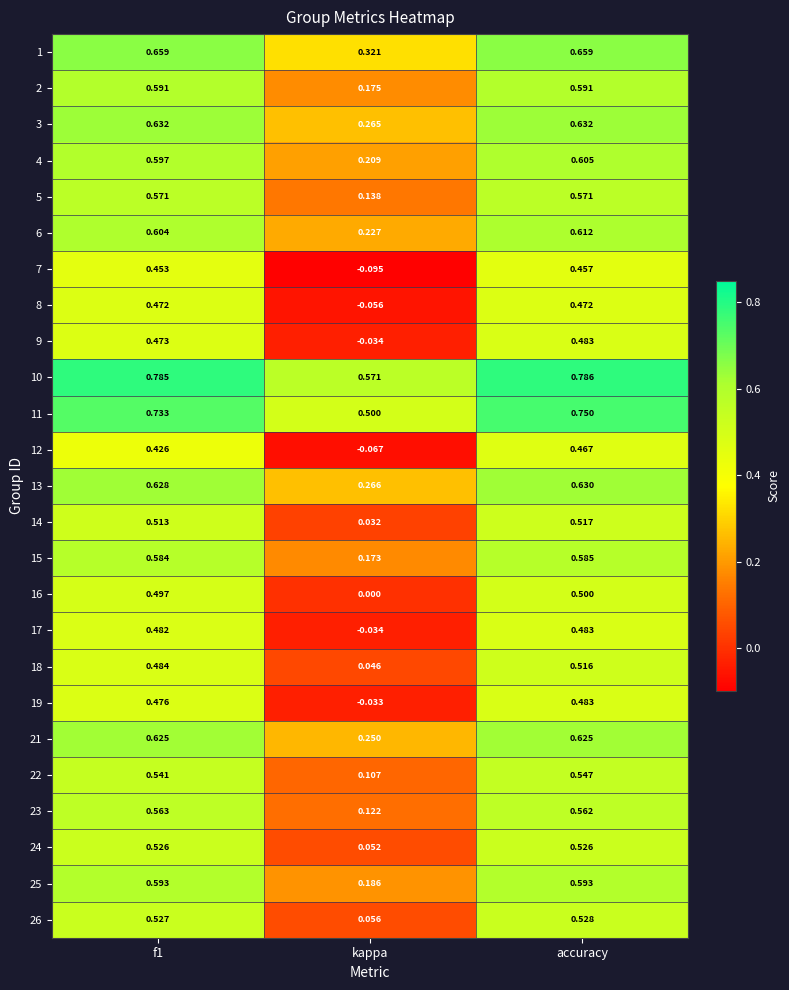

At which label does 6 reach its peak?

accuracy